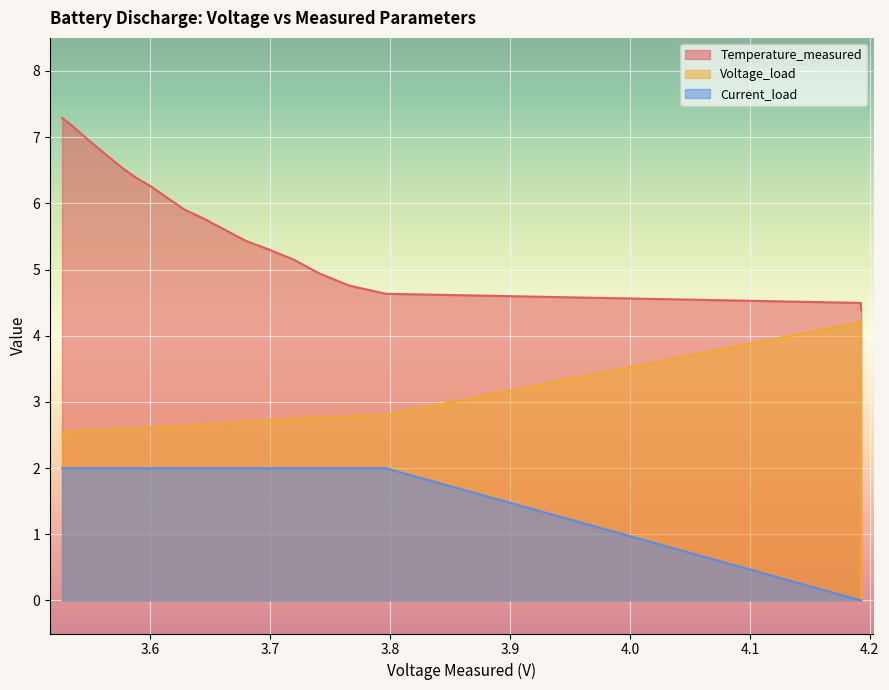

What are all the series names shown in the legend?

Temperature_measured, Voltage_load, Current_load